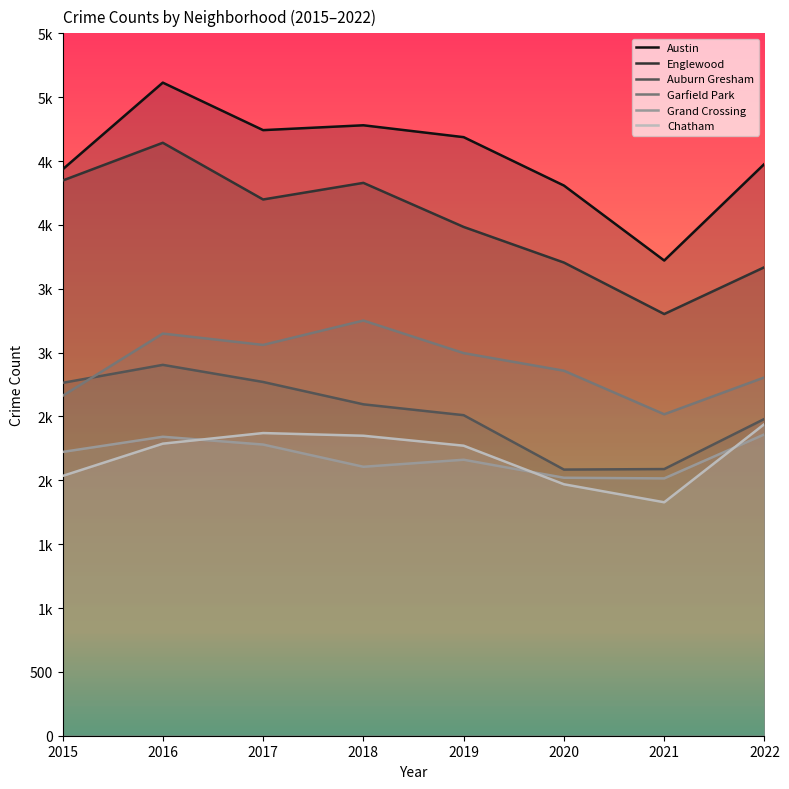

The value of Grand Crossing at 2015 is 2222. True or false?

True